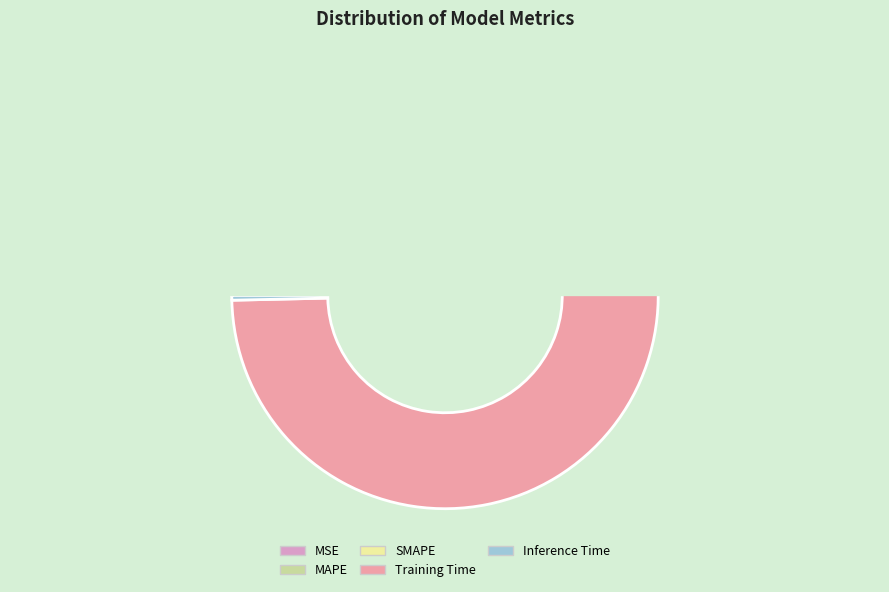

How many segments does this pie chart have?

5